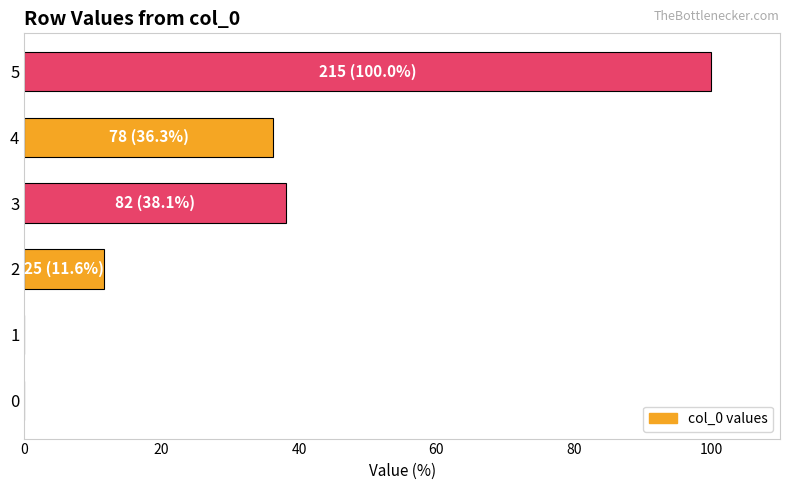

What is the greatest value displayed?

100.0